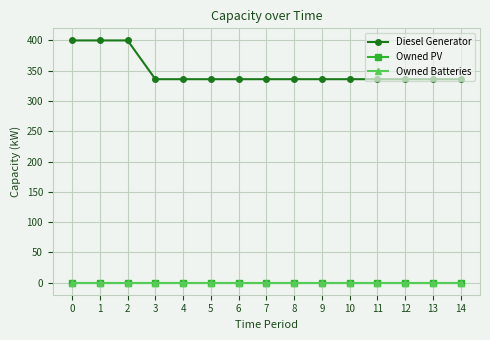

Does the chart have visible grid lines?

Yes